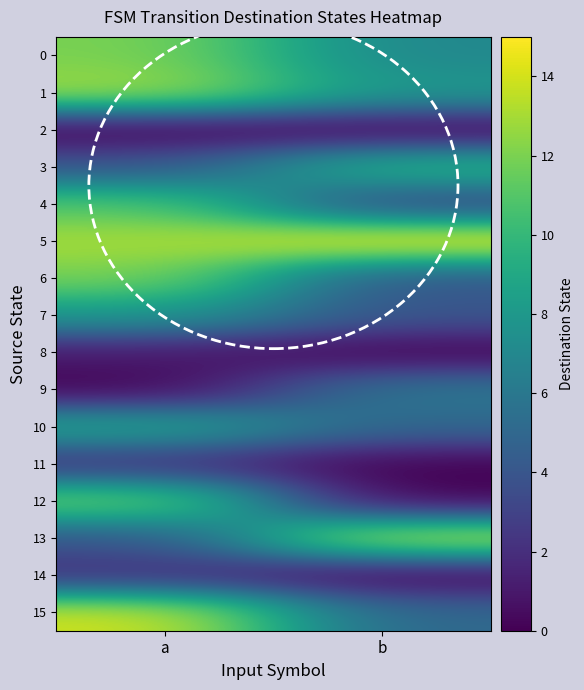

What is the spread (max minus min) of values at b?

15